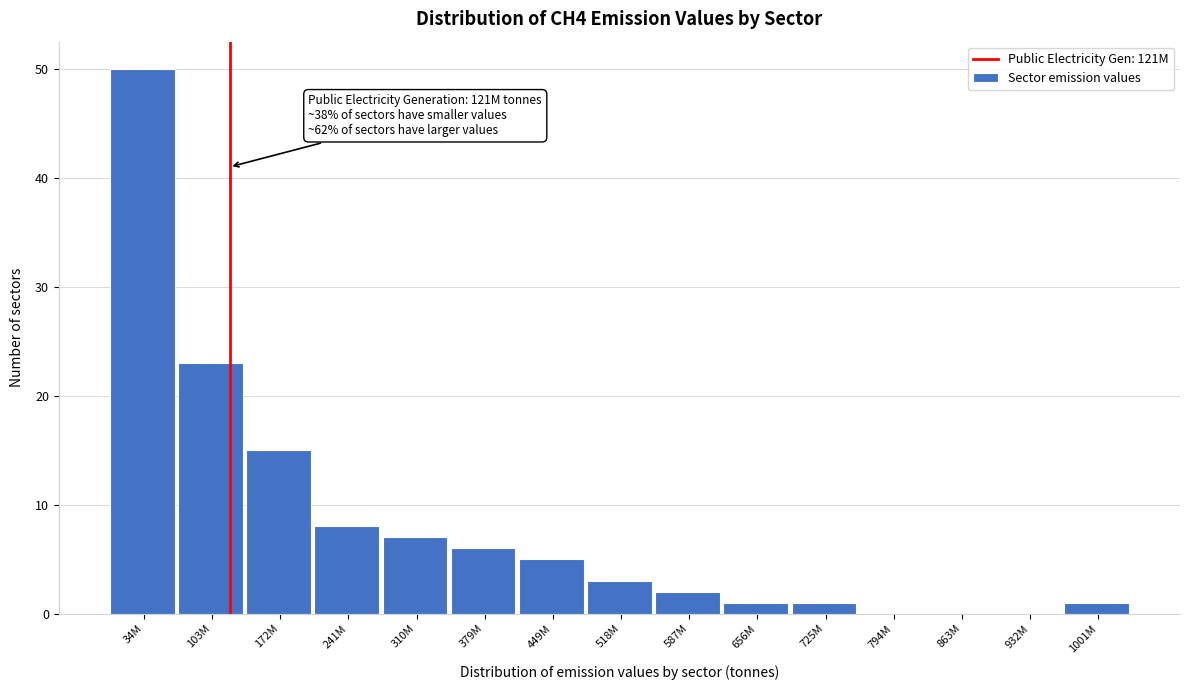

Reading left to right, what are all the values shown in this chart?

34M=50	103M=23	172M=15	241M=8	310M=7	379M=6	449M=5	518M=3	587M=2	656M=1	725M=1	794M=0	863M=0	932M=0	1001M=1